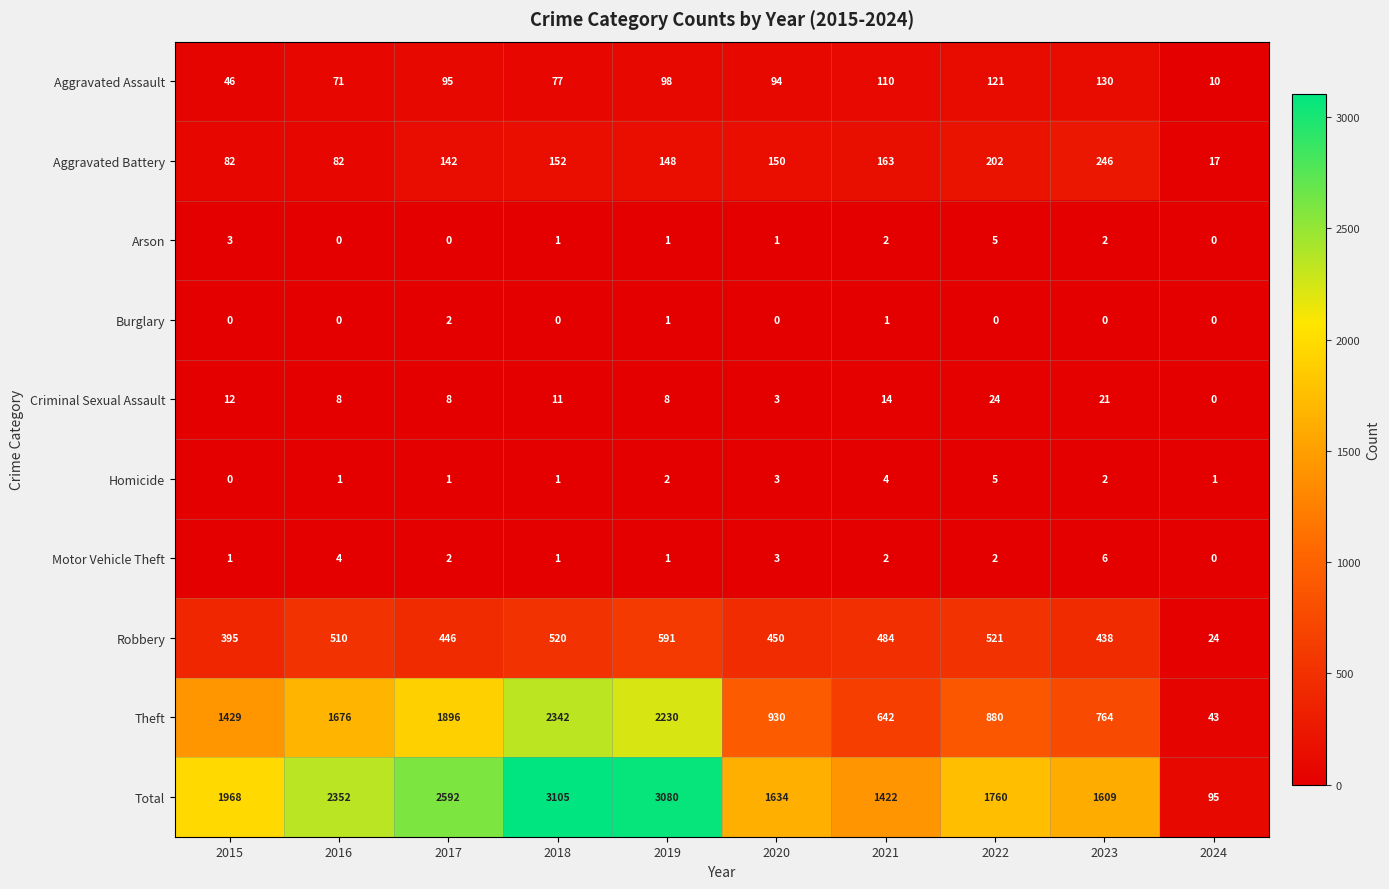

The Homicide series shows 2 at 2023. True or false?

True